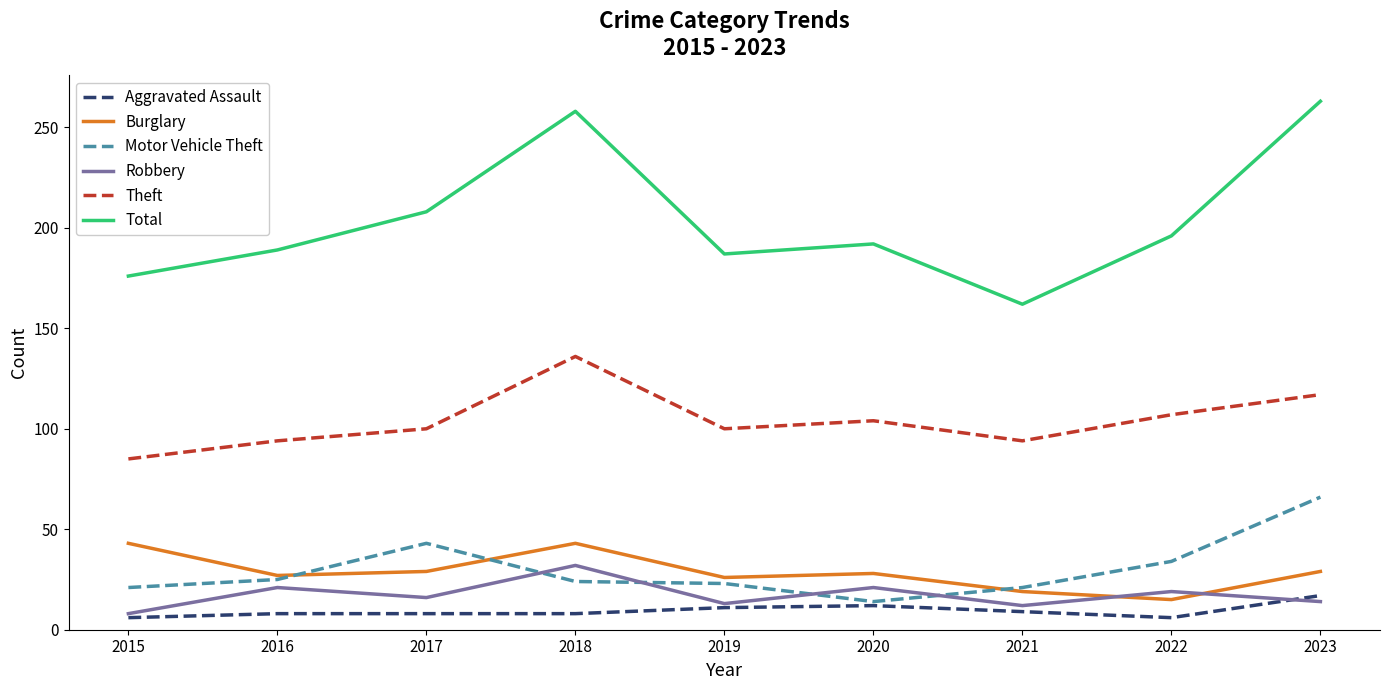

What is the spread (max minus min) of values at 2023?

249